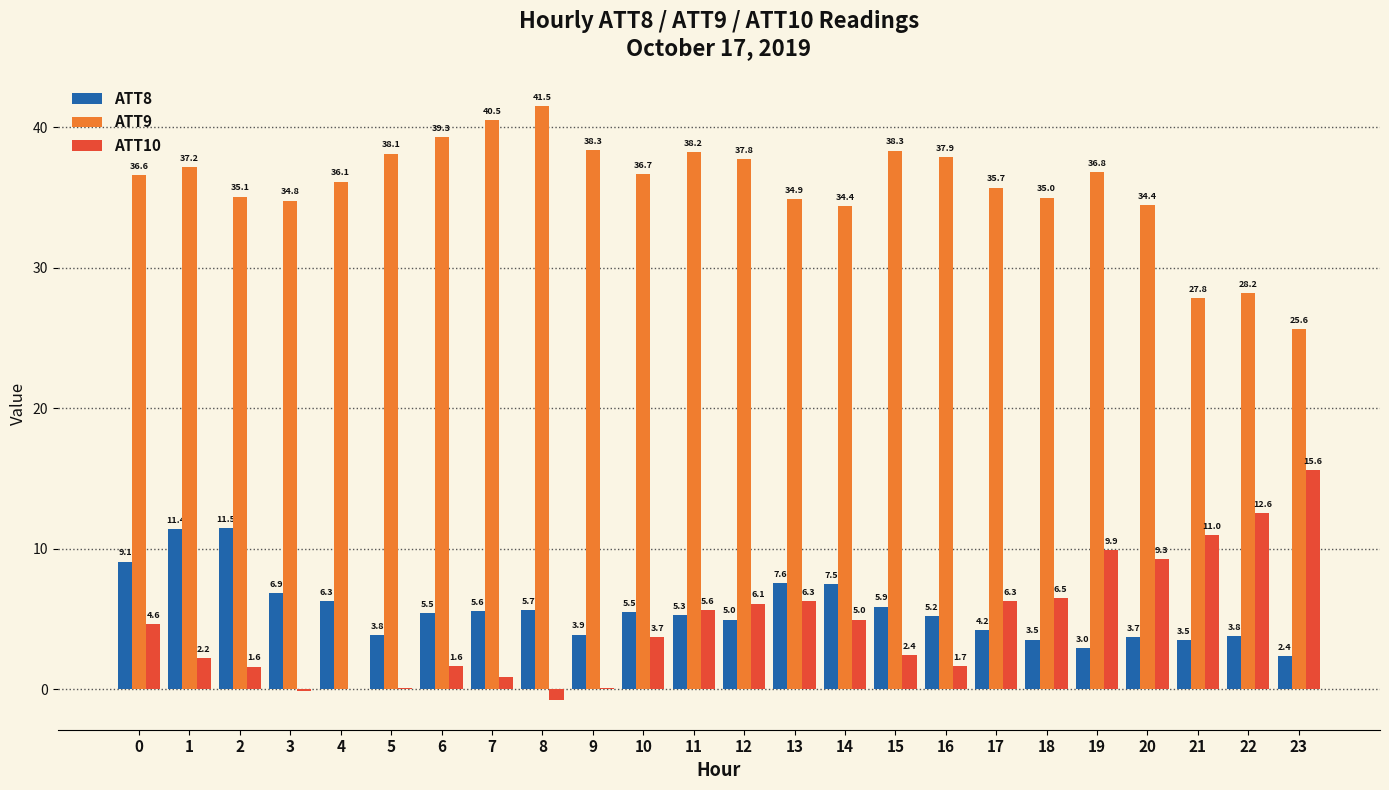

What is the sum of all ATT10 values?

112.3